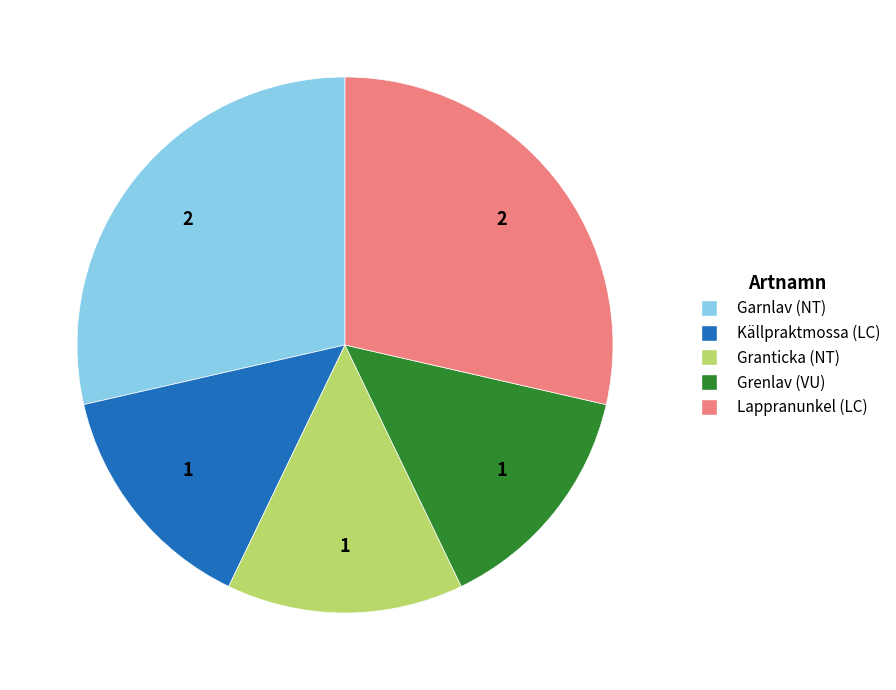

Is there any slice that represents more than half of the pie?

No